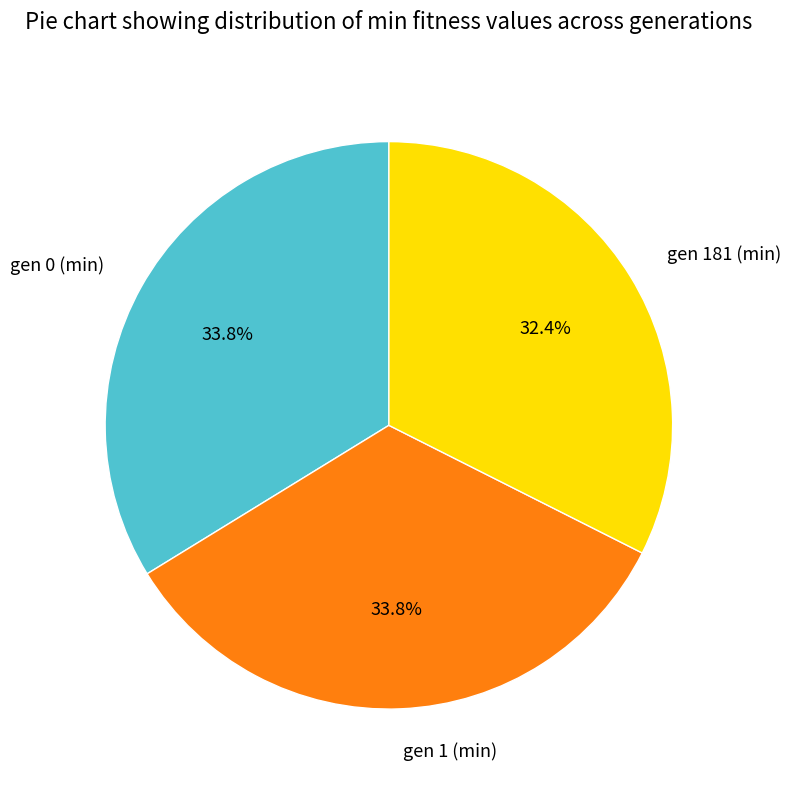

Is the sum of gen 181 (min) and gen 0 (min) greater than half?

Yes